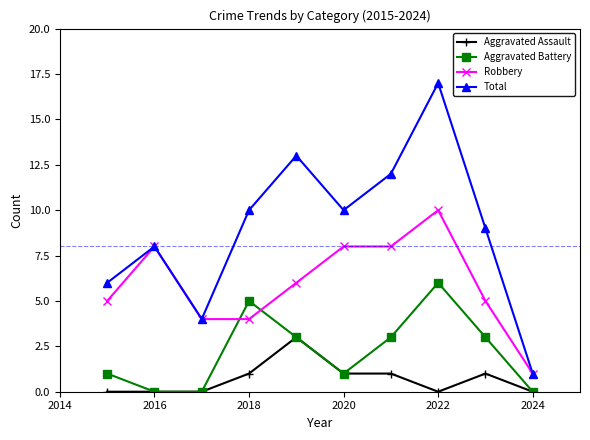

What is the value of the Robbery point at the 3rd from the left?

4